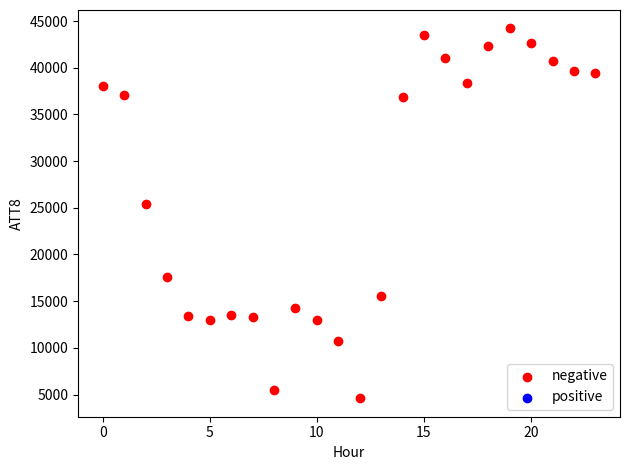

What Y value in the scatter plot is closest to 24400?

25400